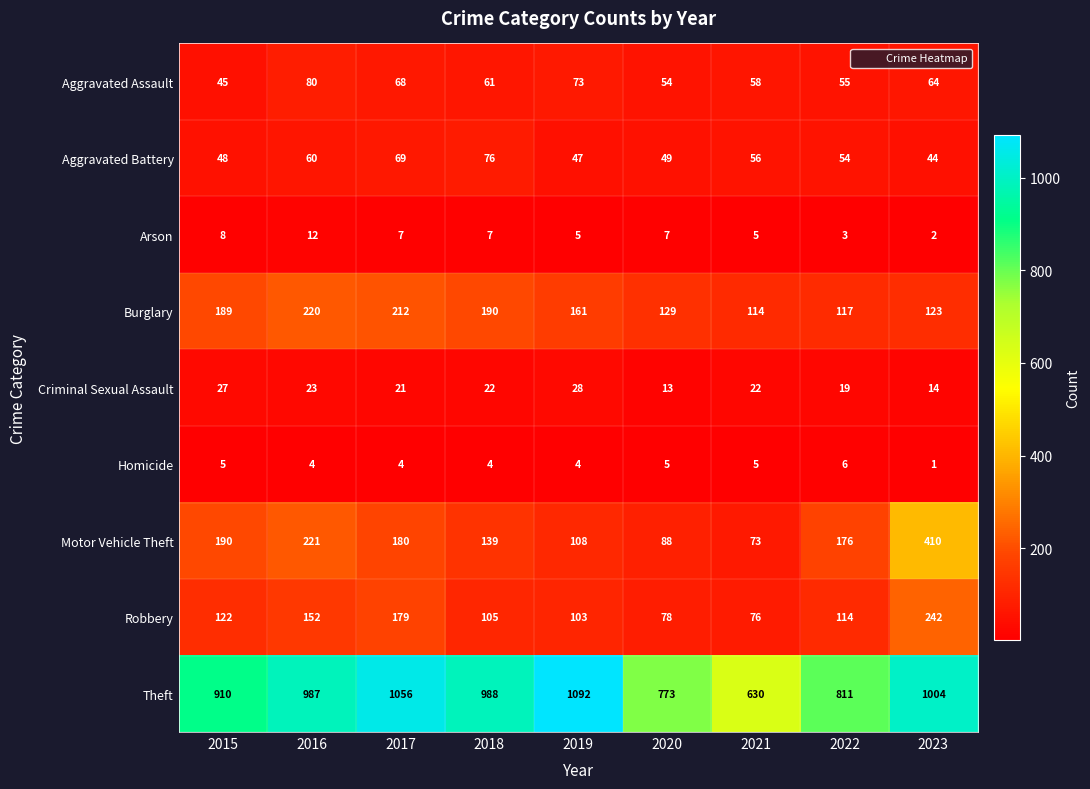

List the series in order of their peak value, lowest first.

Homicide, Arson, Criminal Sexual Assault, Aggravated Battery, Aggravated Assault, Burglary, Robbery, Motor Vehicle Theft, Theft